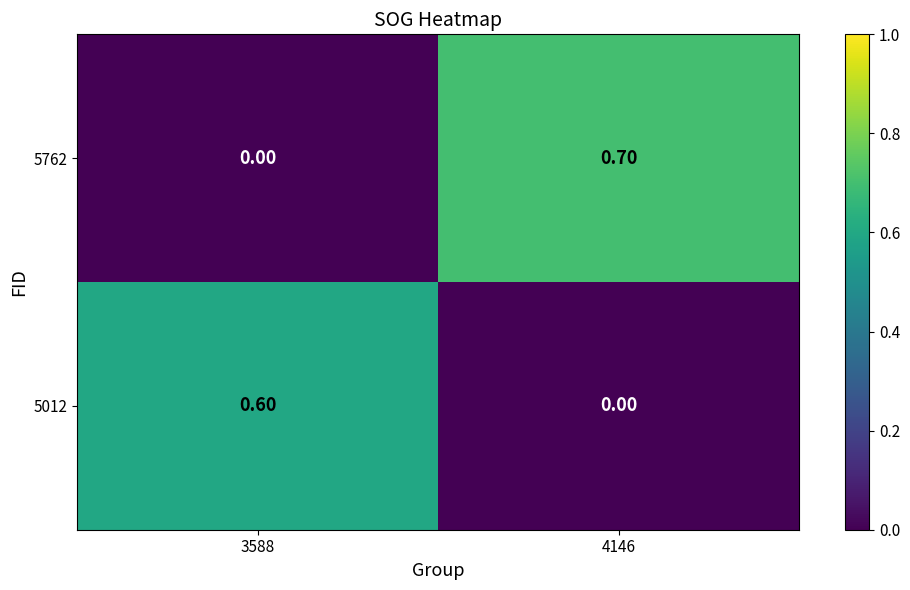

Is it true that 5012 equals 0.0 at 4146?

True